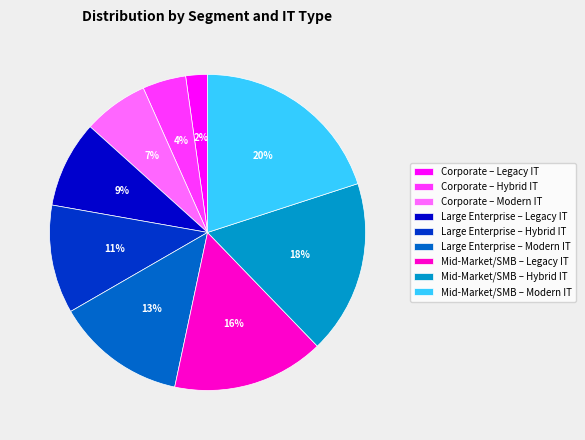

Is there any slice that represents more than half of the pie?

No